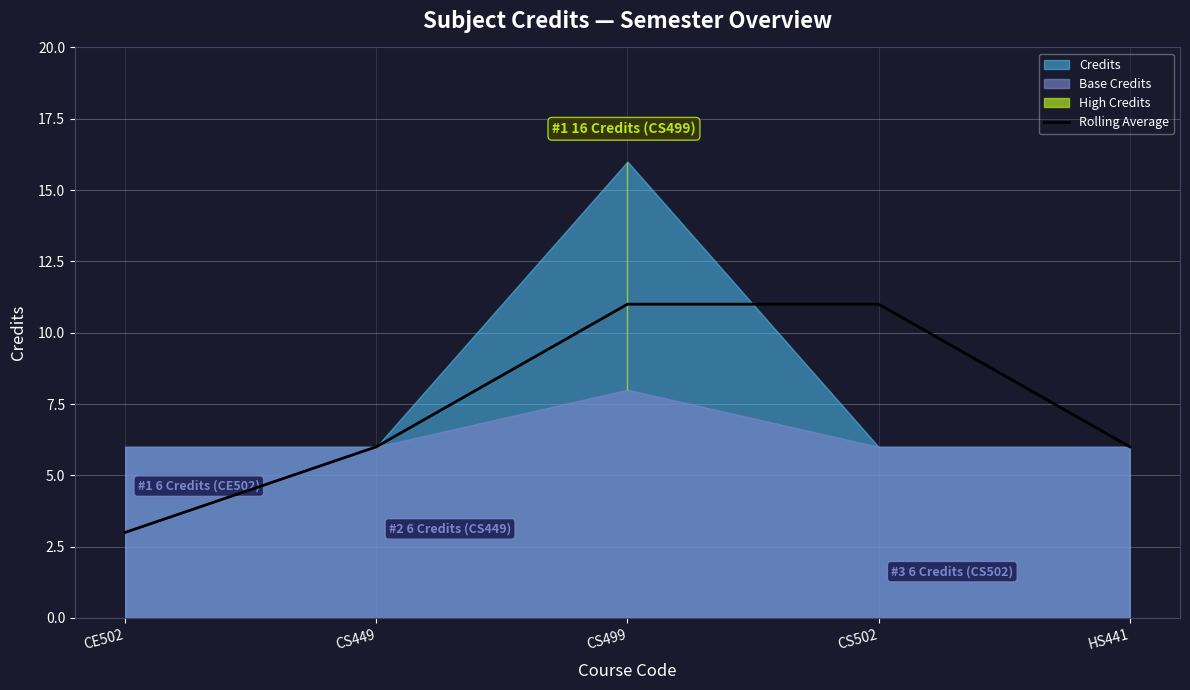

How many values are between 6 and 11?

4